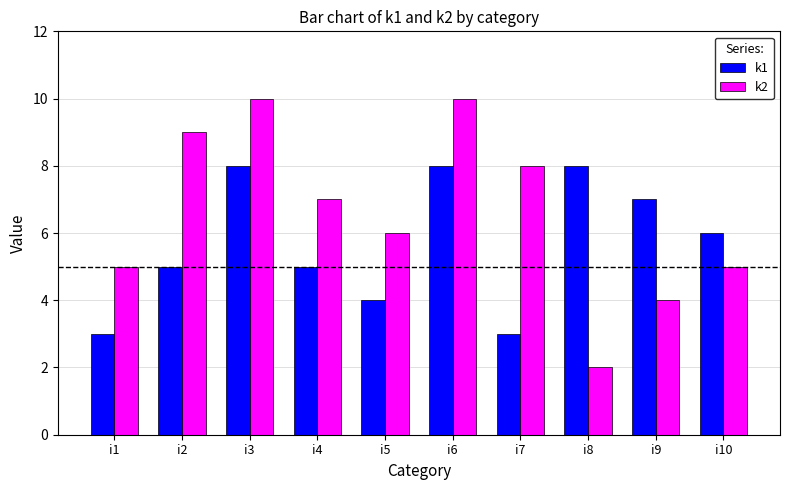

The k1 series shows 2 at i1. True or false?

False